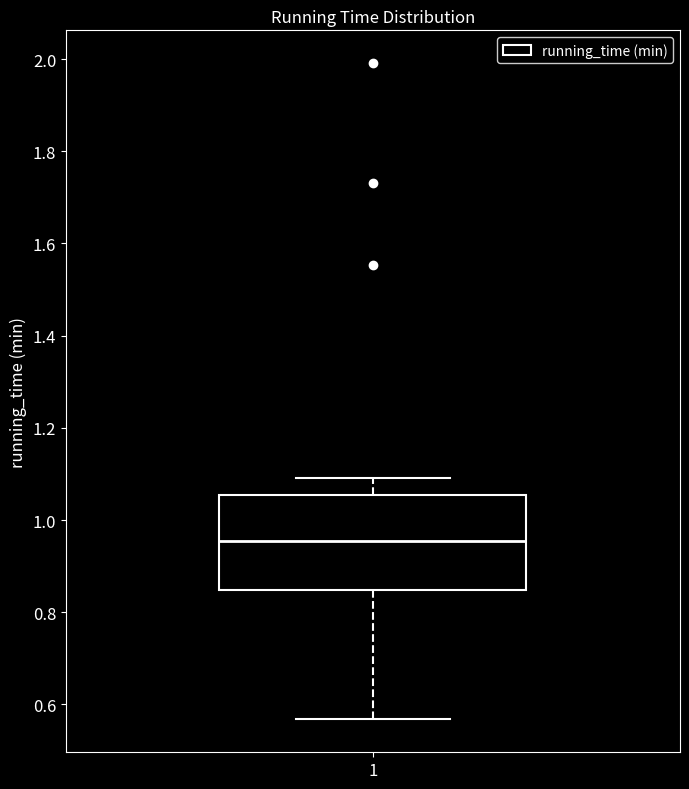

Transcribe this box plot: give where the median line is, the range the box spans, and where the two whiskers end, as read against the y-axis. The values are not printed on the chart, so give them approximately, as read against the axis.

median 0.96, box 0.84 to 1.06, whiskers 0.56 to 1.10